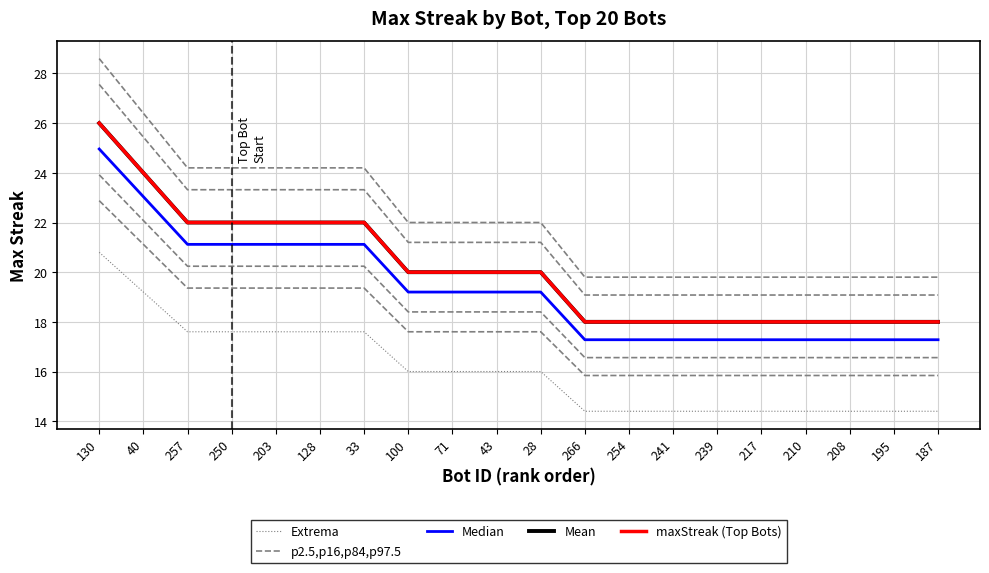

What is the highest value of the Median series?

25.0